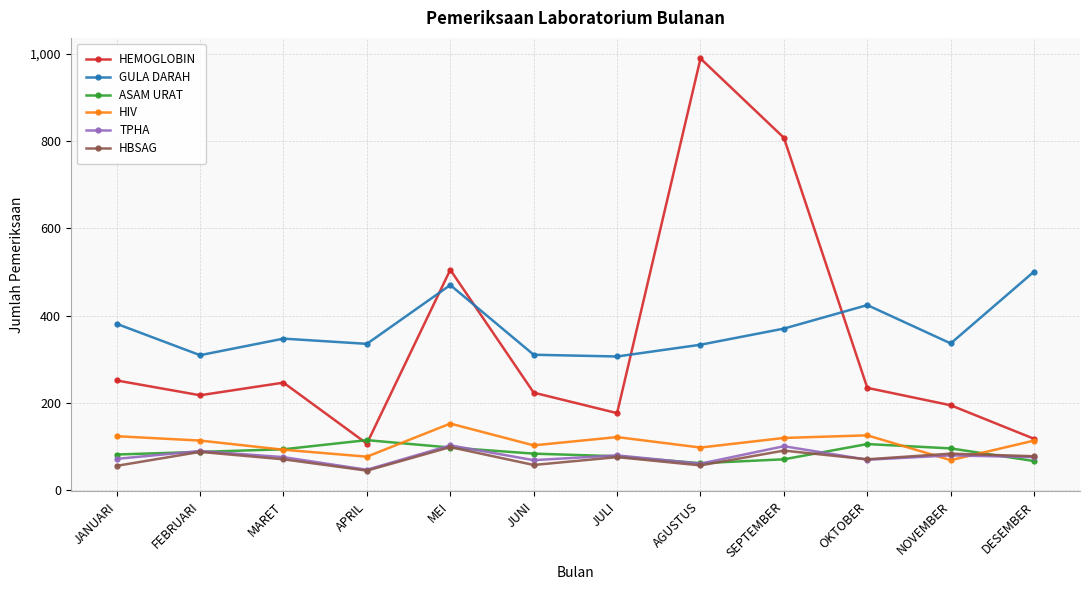

True or false: GULA DARAH and HBSAG intersect in this chart.

False